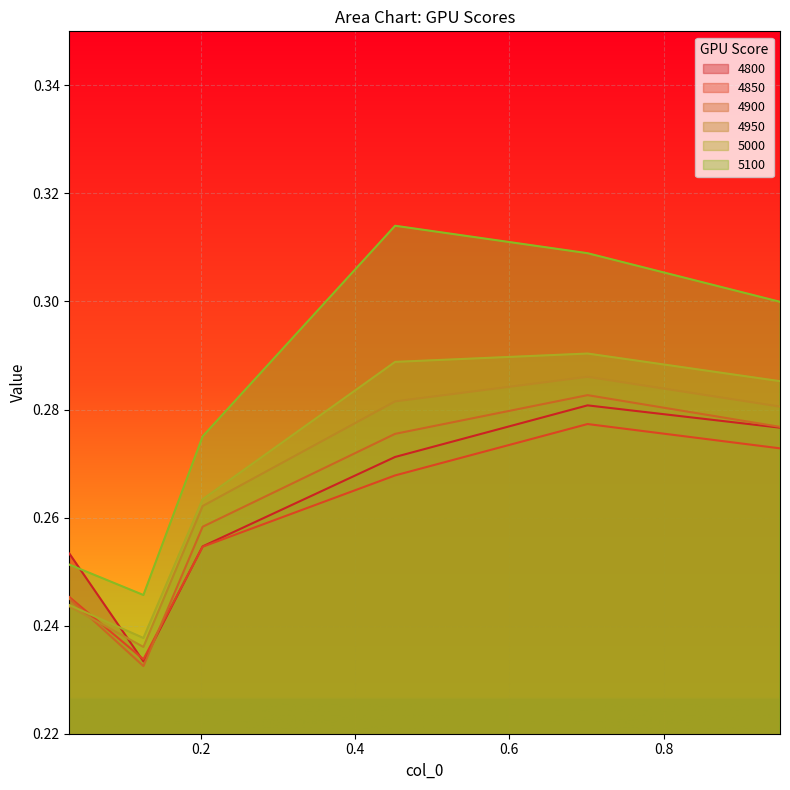

Which series has the largest total across all categories?

5100